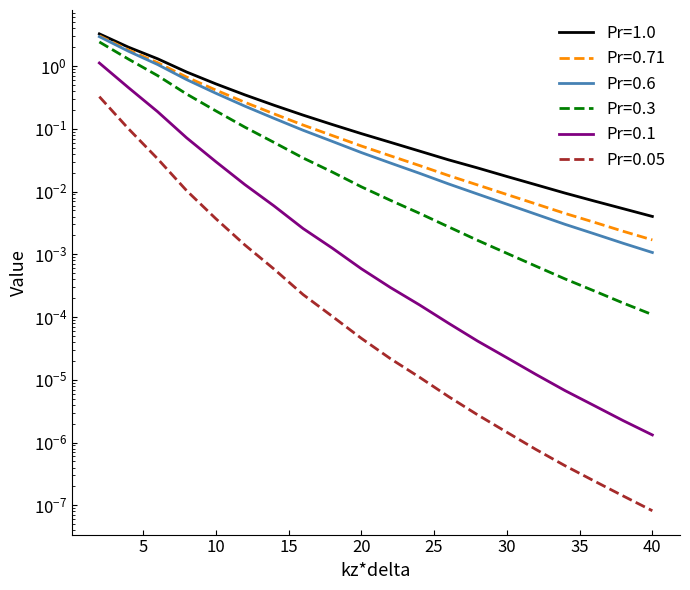

True or false: Pr=0.05 and Pr=1.0 intersect in this chart.

False